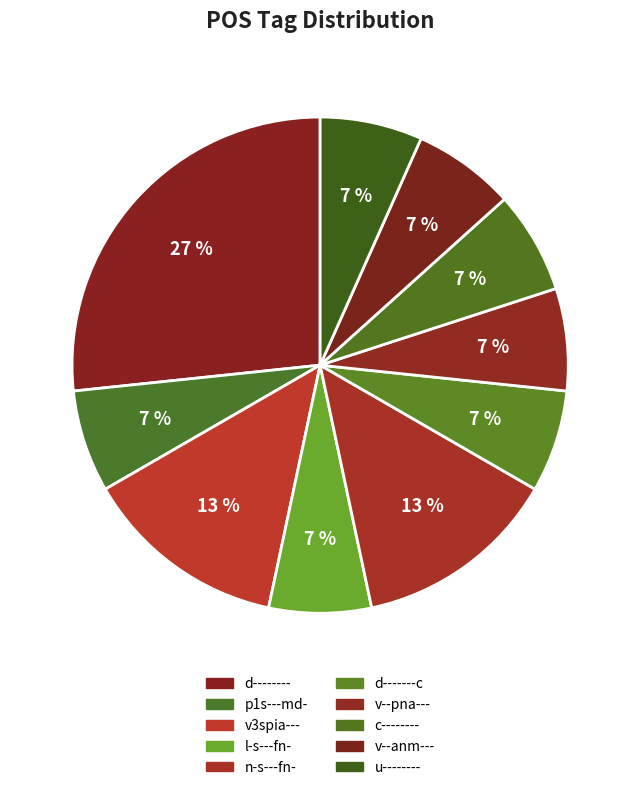

How much of the chart is everything except v--pna---?

93.3%